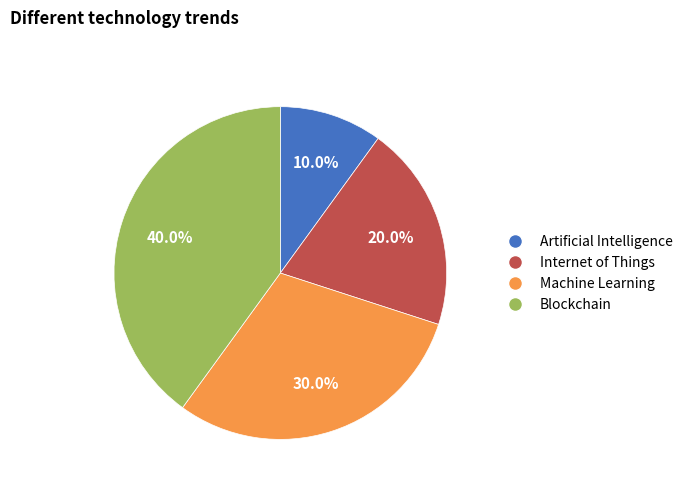

How many slices are in this pie chart?

4